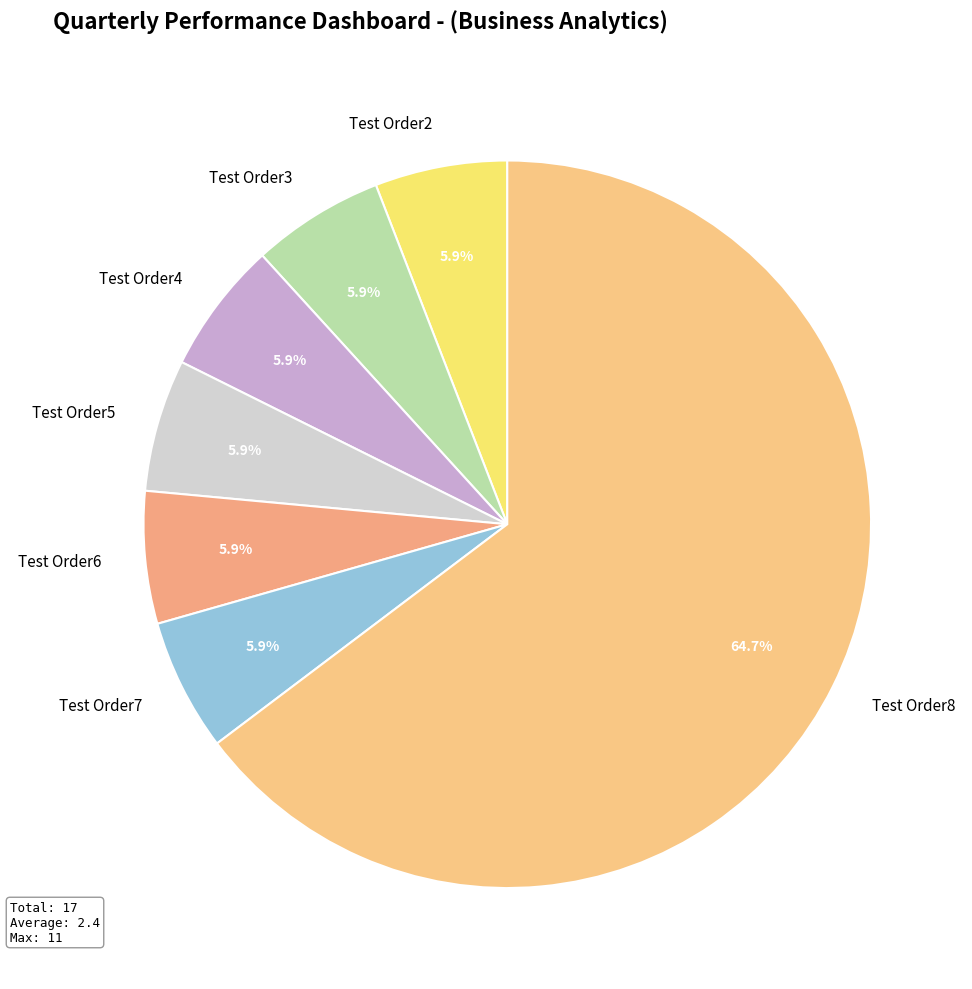

Count the number of slices in the pie.

7